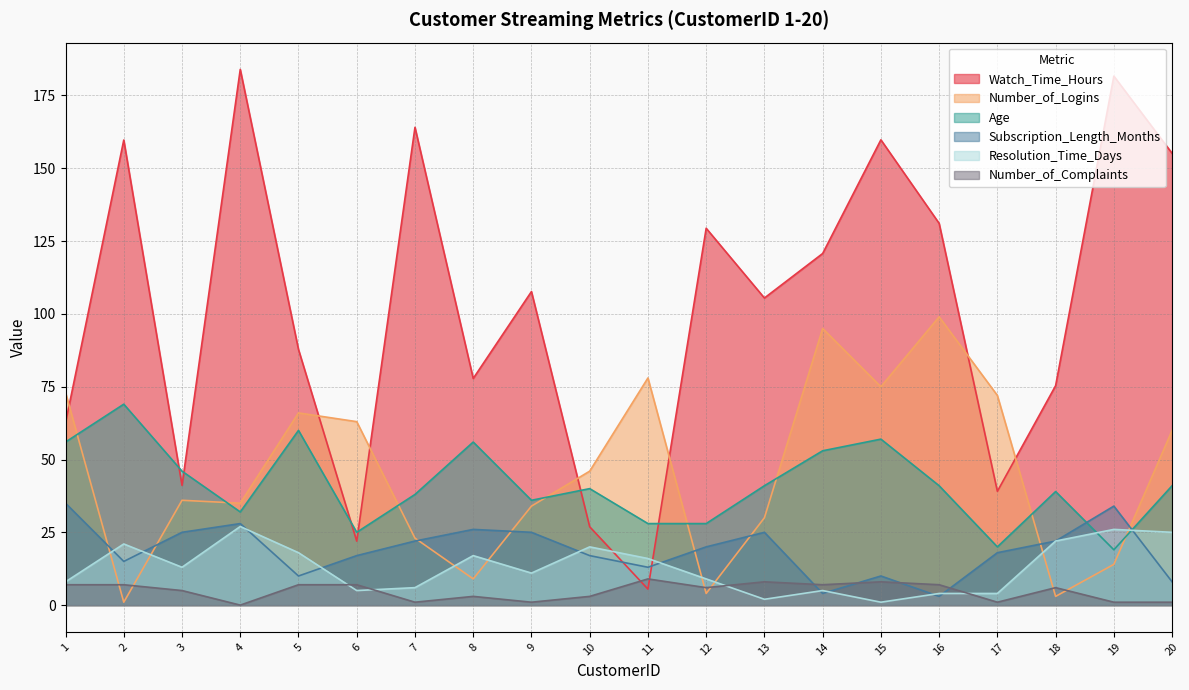

Read the Watch_Time_Hours value at 1.

62.6